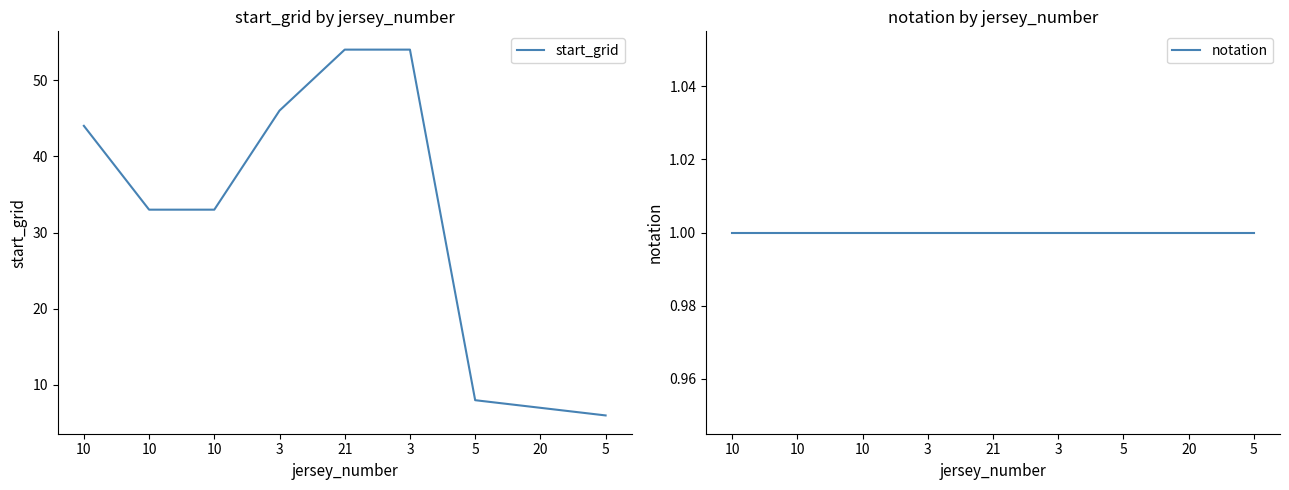

What is the difference between the second highest and second lowest values in the start_grid series?

47